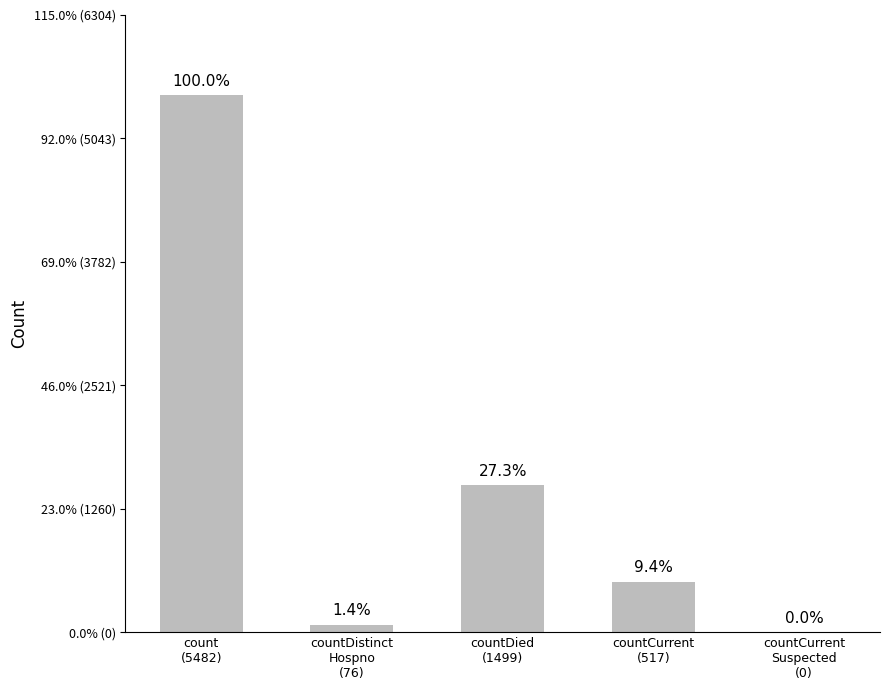

Where does the data first go above 517?

count
(5482)